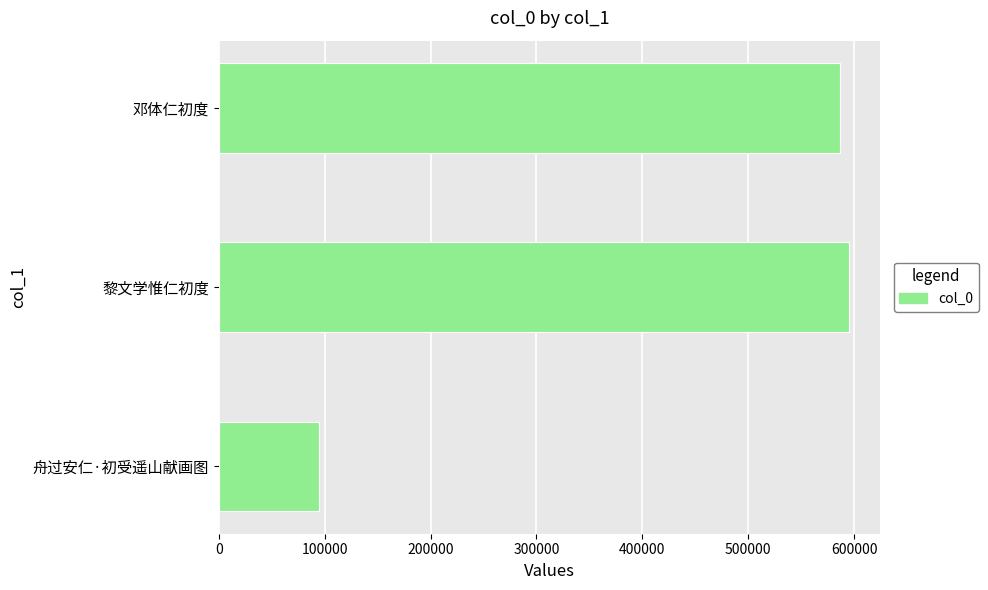

Between 舟过安仁·初受遥山献画图 and 邓体仁初度, which is larger?

邓体仁初度